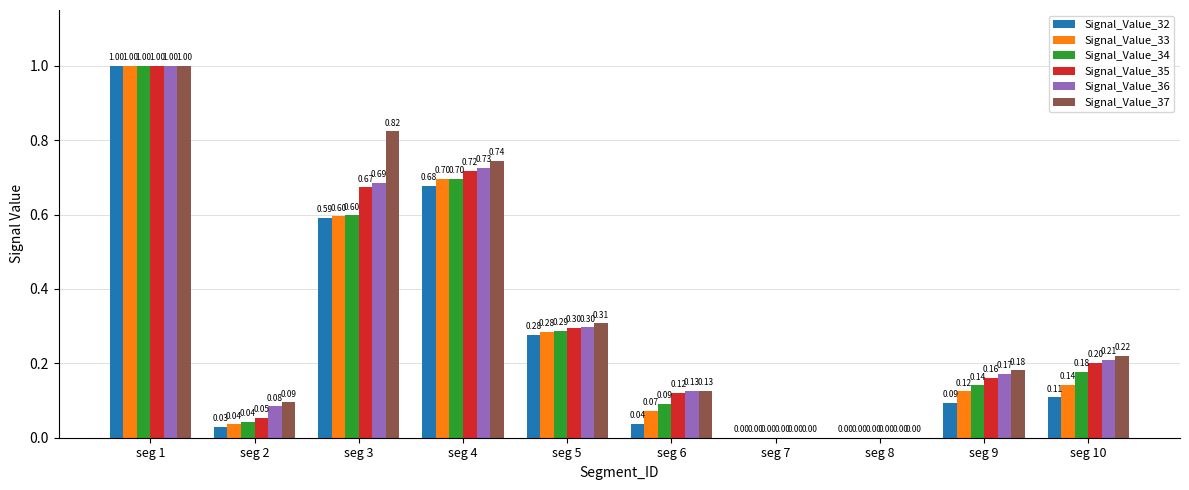

Which series changed the most between seg 3 and seg 7?

Signal_Value_37